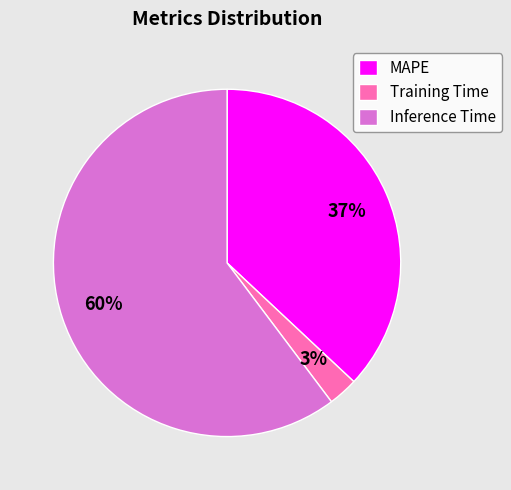

Does any single category account for the majority?

Yes